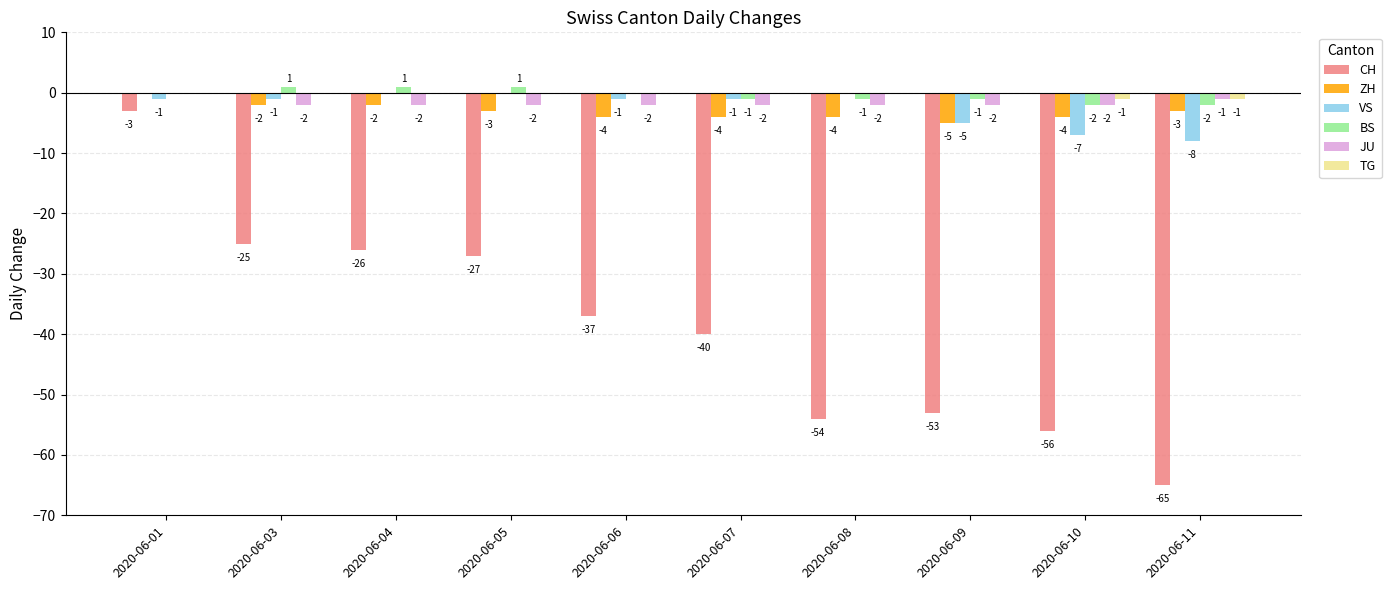

What is the total value across all series at 2020-06-11?

-80